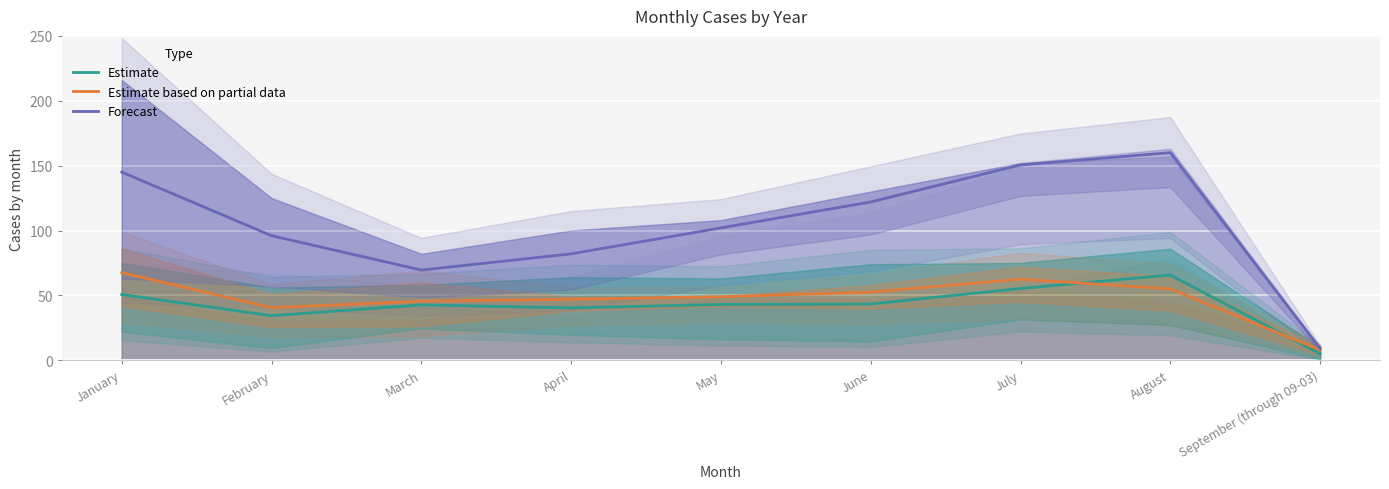

What is the label of the 1st point from the right?

September (through 09-03)